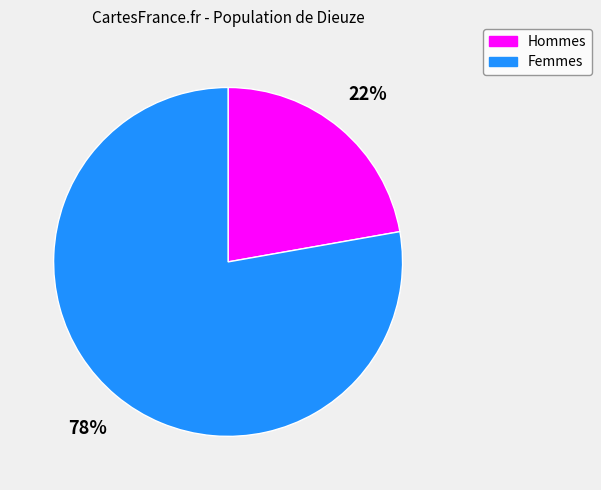

To the nearest percent, what is the difference between the largest and smallest slice percentages?

56%